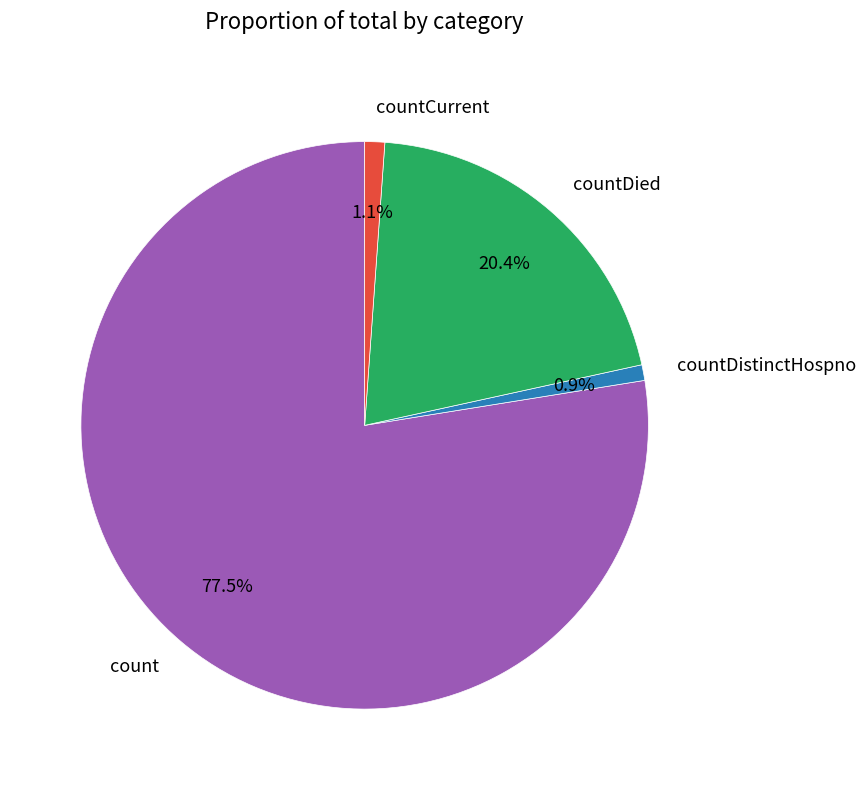

What portion of the pie excludes countCurrent?

98.9%